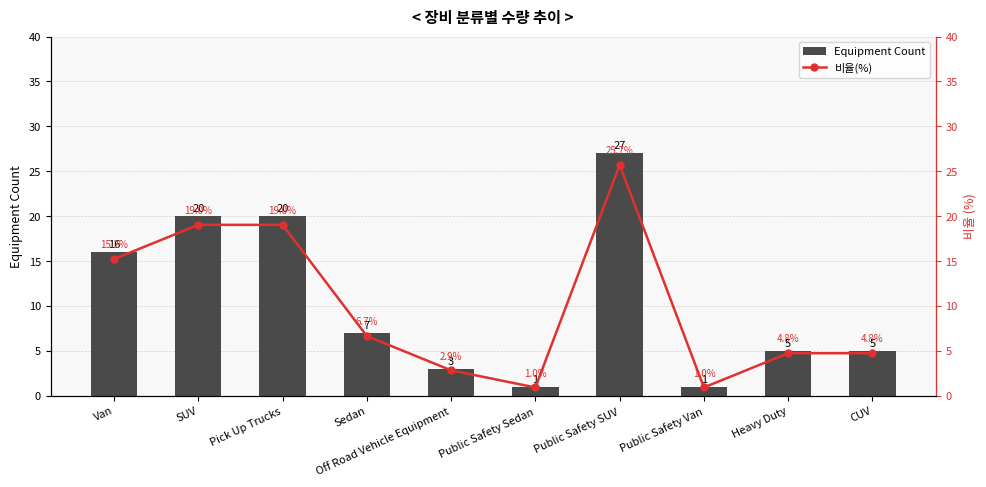

Rank the series by their average value, from lowest to highest.

비율(%), Equipment Count